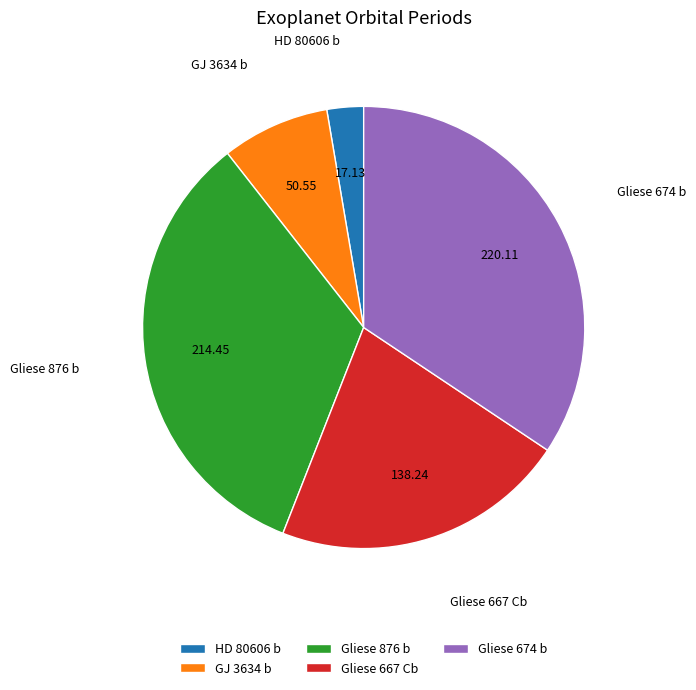

Does GJ 3634 b account for over 50% of the chart?

No